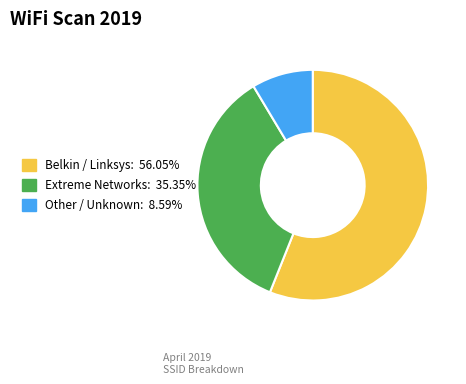

Is there any slice that represents more than half of the pie?

Yes